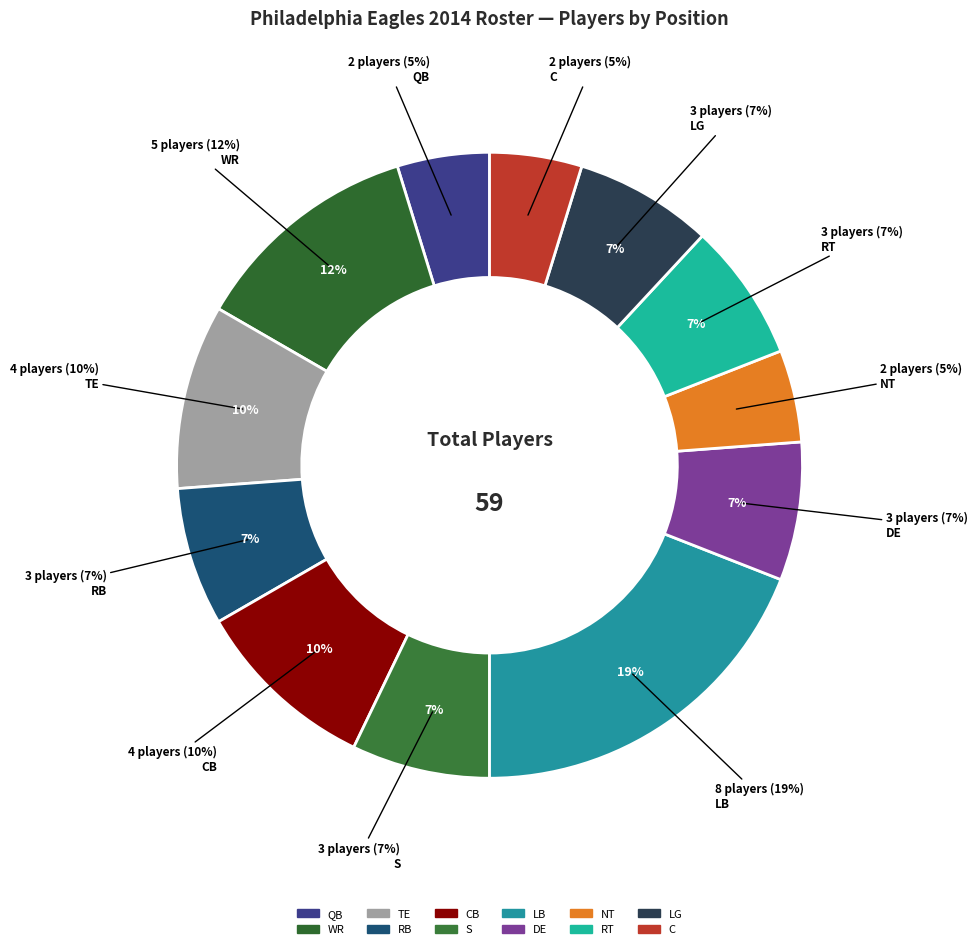

Rank the categories by value from lowest to highest.

QB, NT, C, RB, S, DE, RT, LG, TE, CB, WR, LB